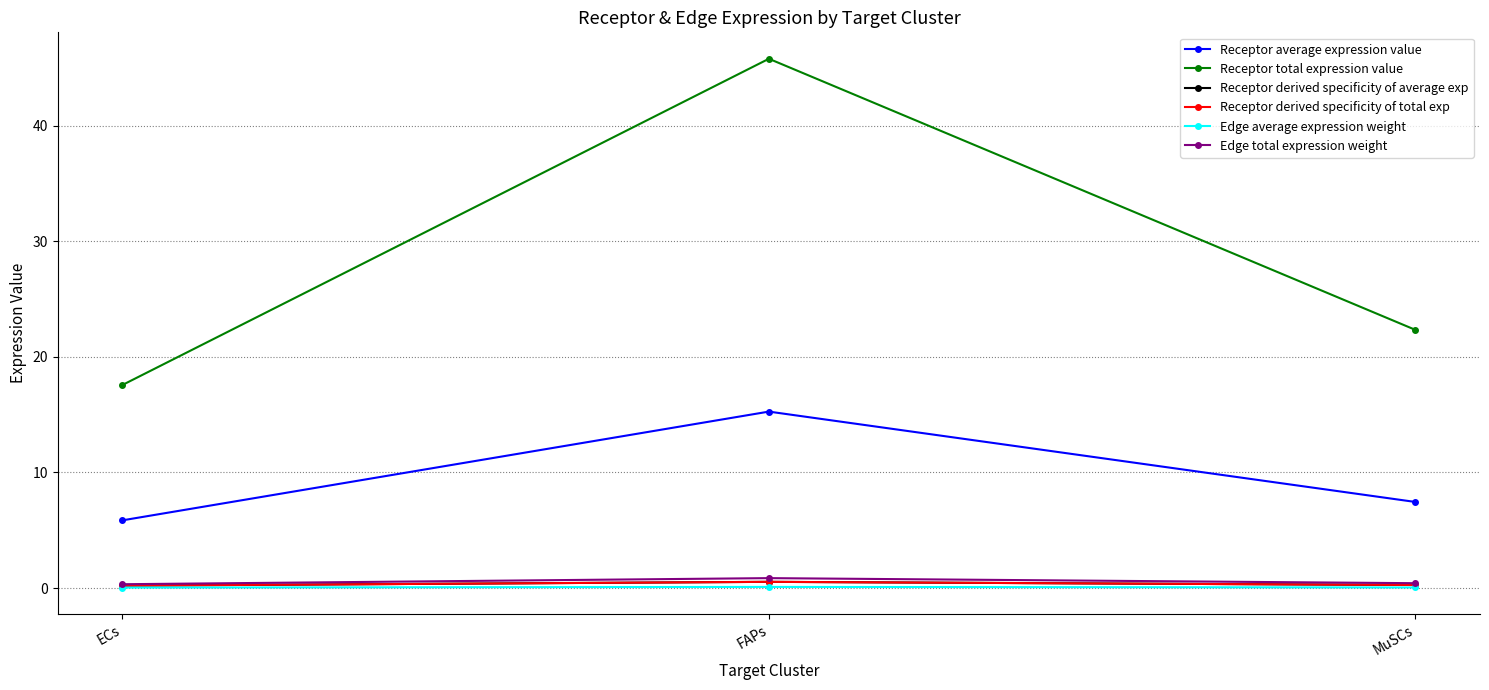

Is the value of Receptor derived specificity of total exp at FAPs greater than the value of Edge total expression weight at ECs?

Yes